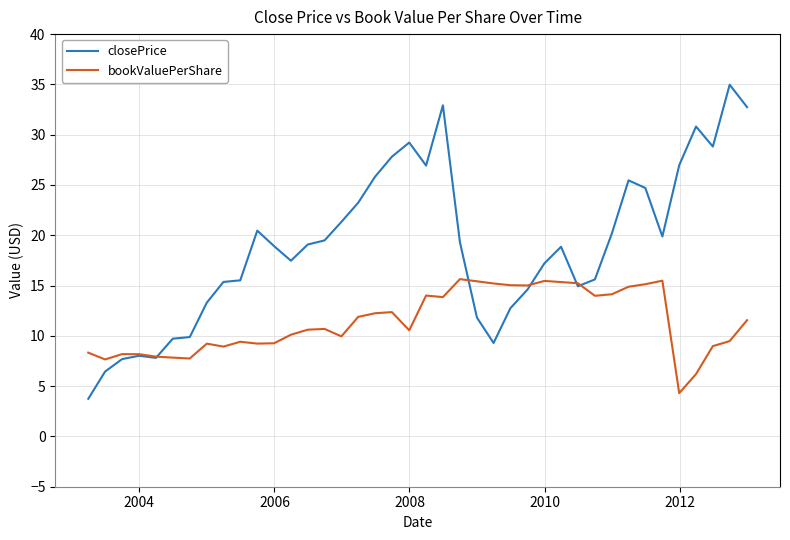

What is the greatest value displayed?

35.0